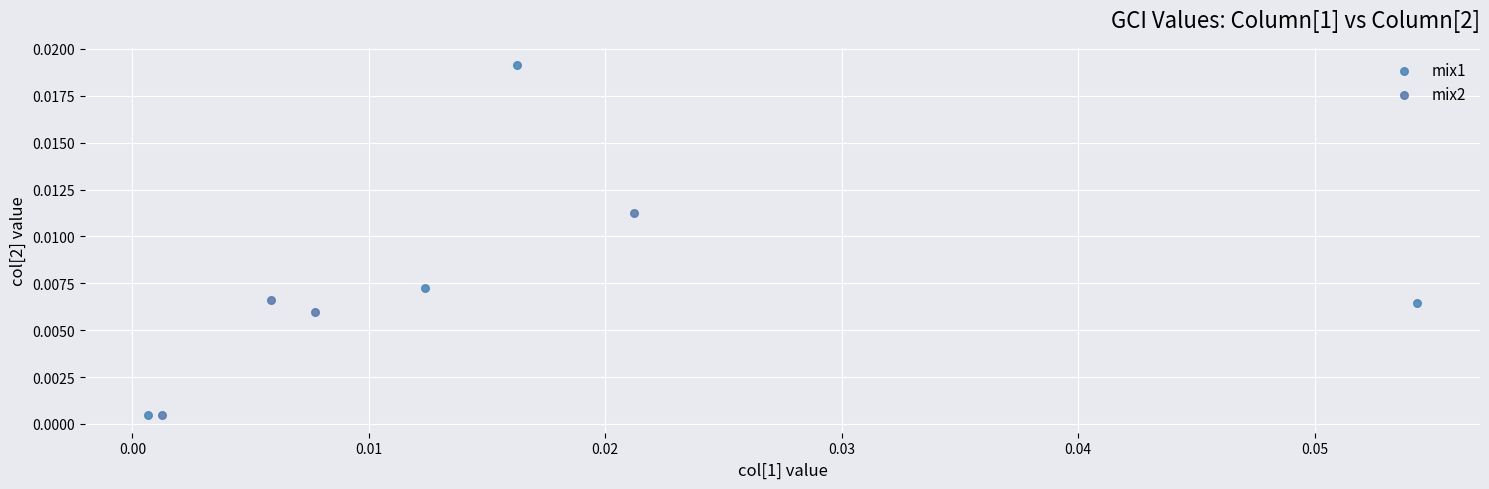

Which series has the largest Y range (max minus min)?

mix1